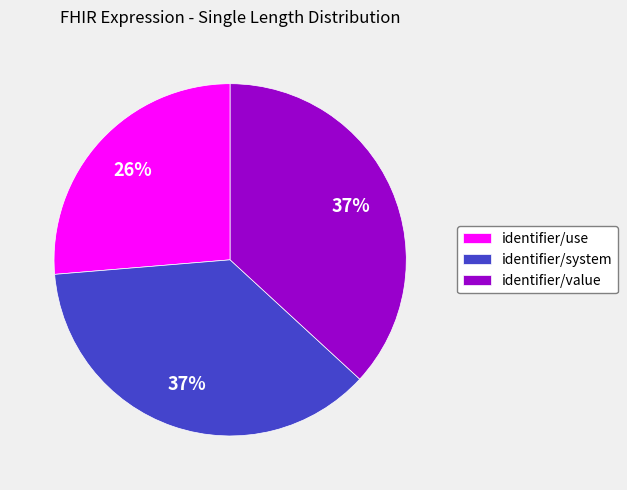

The identifier/use slice represents 26% of the pie. True or false?

True